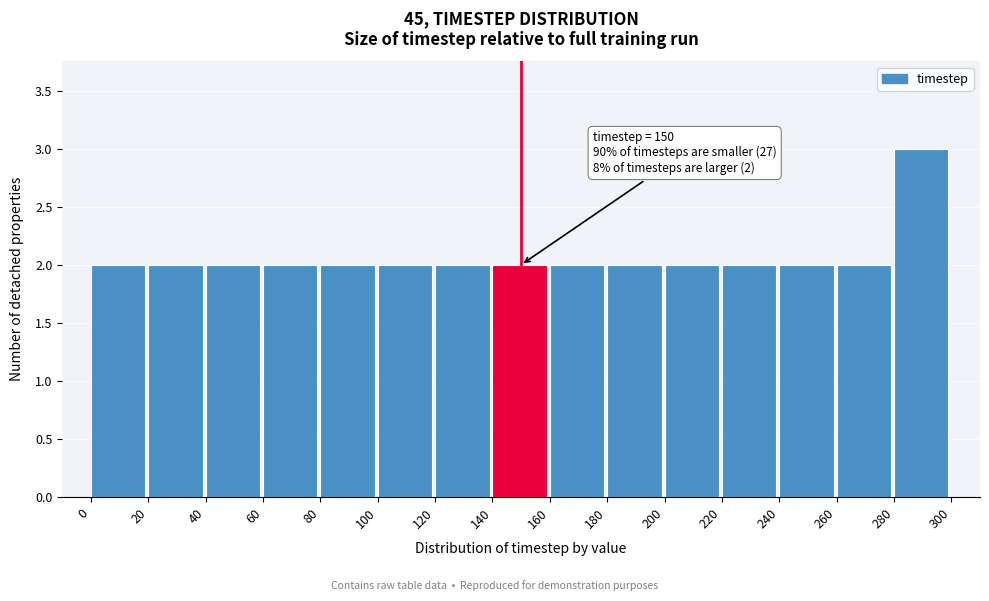

Over which range of the x-axis is the bar tallest?

280 to 300